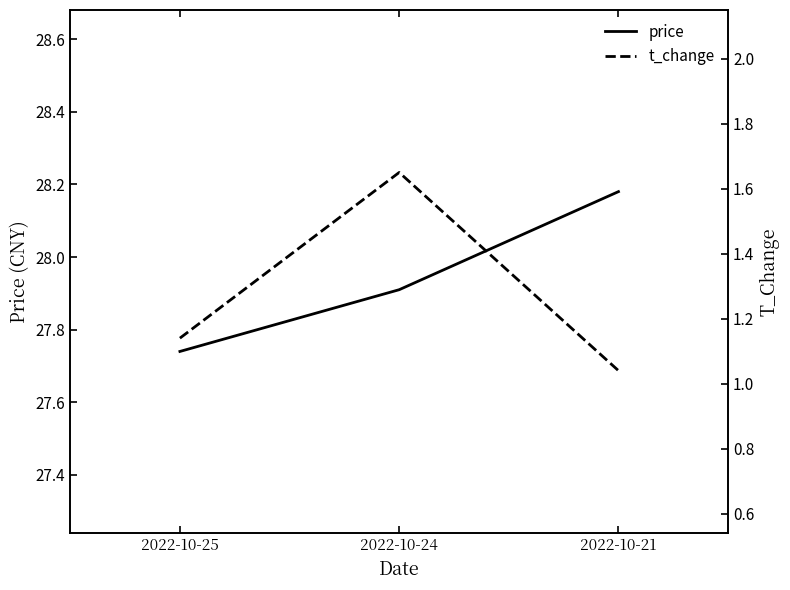

The t_change series shows 1.7 at 2022-10-21. True or false?

False